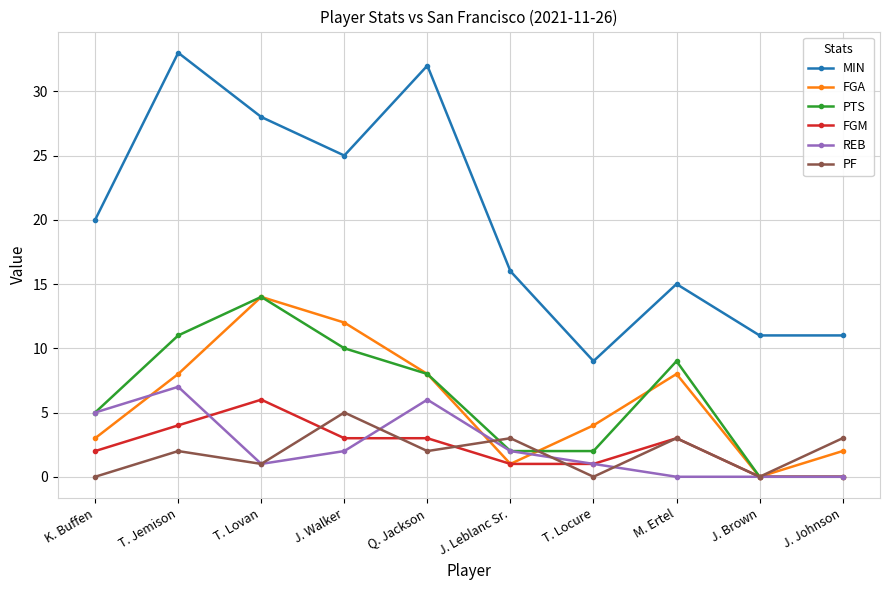

What value does the FGM series have at T. Lovan?

6